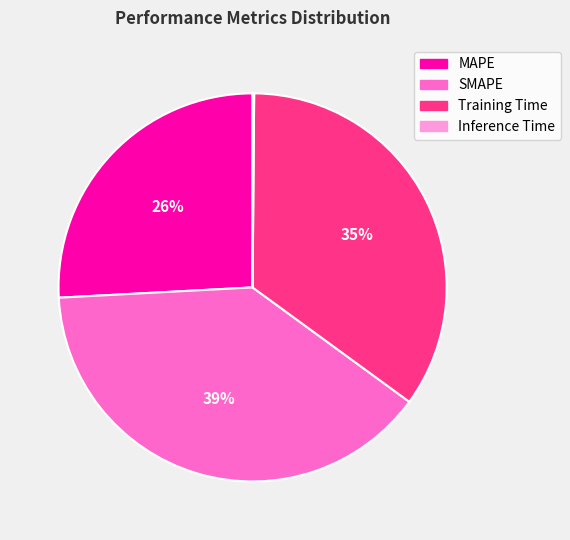

Is there any slice that represents more than half of the pie?

No